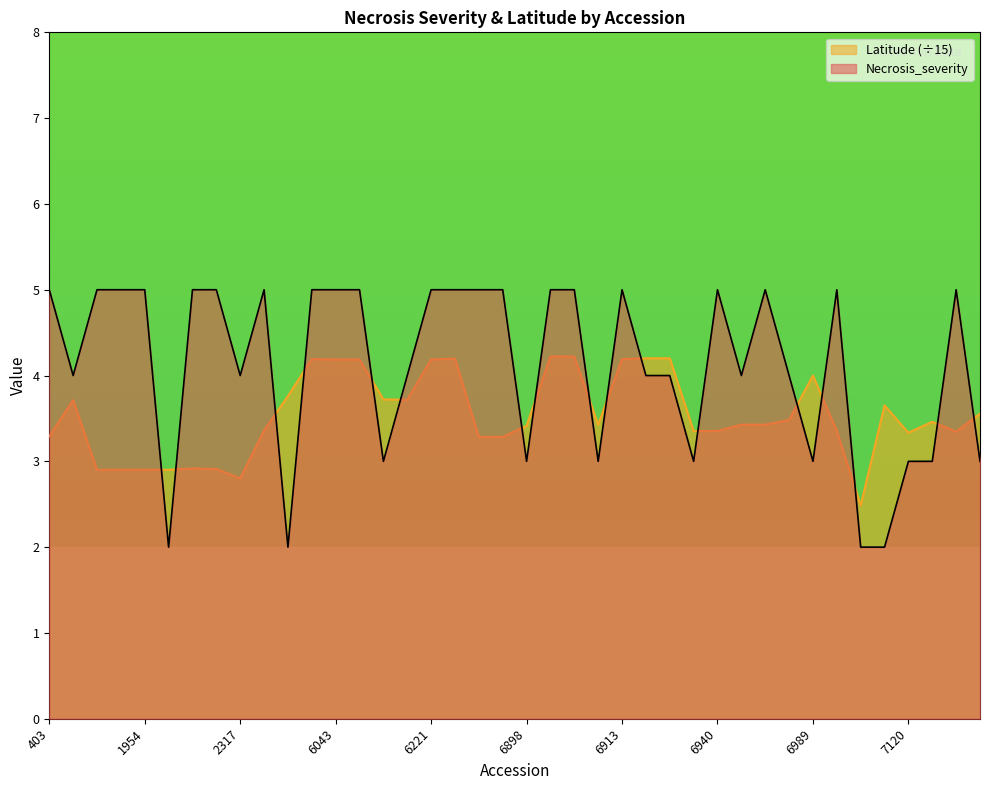

Between 6043 and 6396, which is larger?

6043